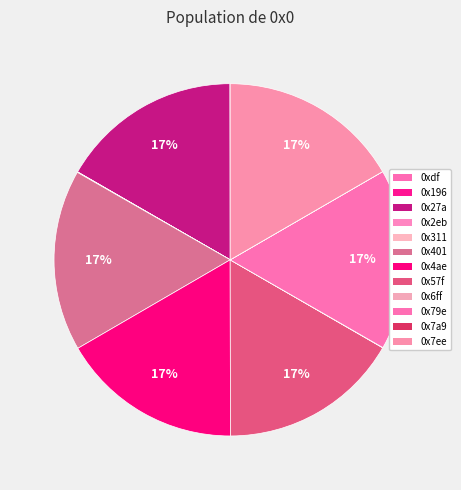

Does 0x2eb account for over 50% of the chart?

No